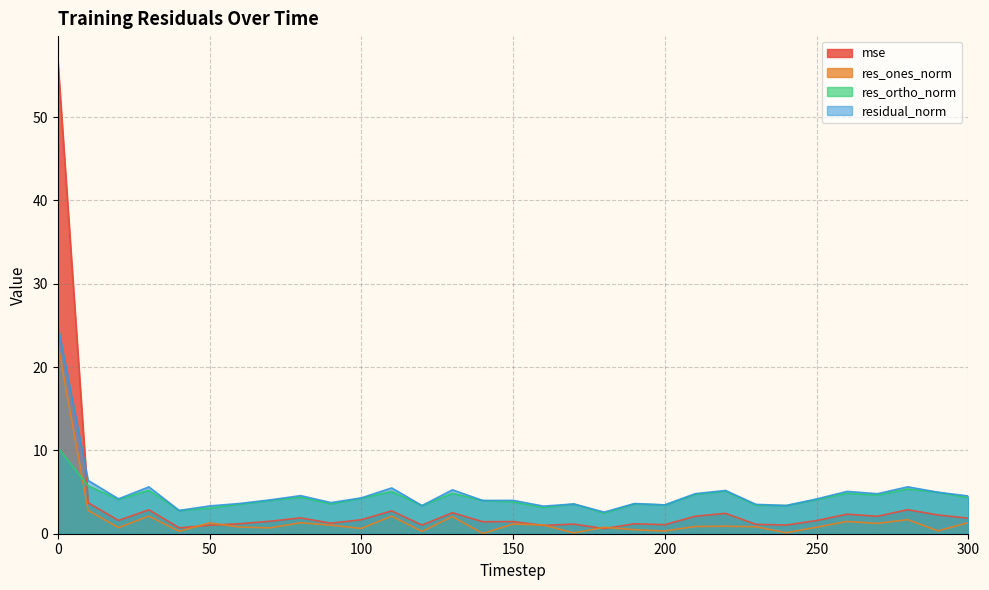

True or false: residual_norm and res_ortho_norm cross at least once.

False